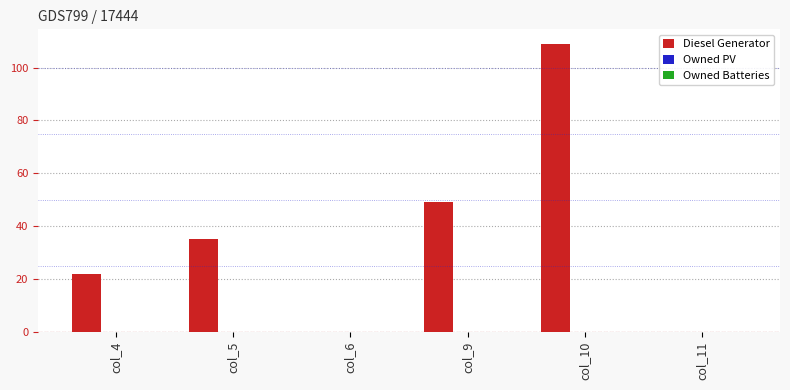

What is the sum of the values at col_5 and col_6?

35